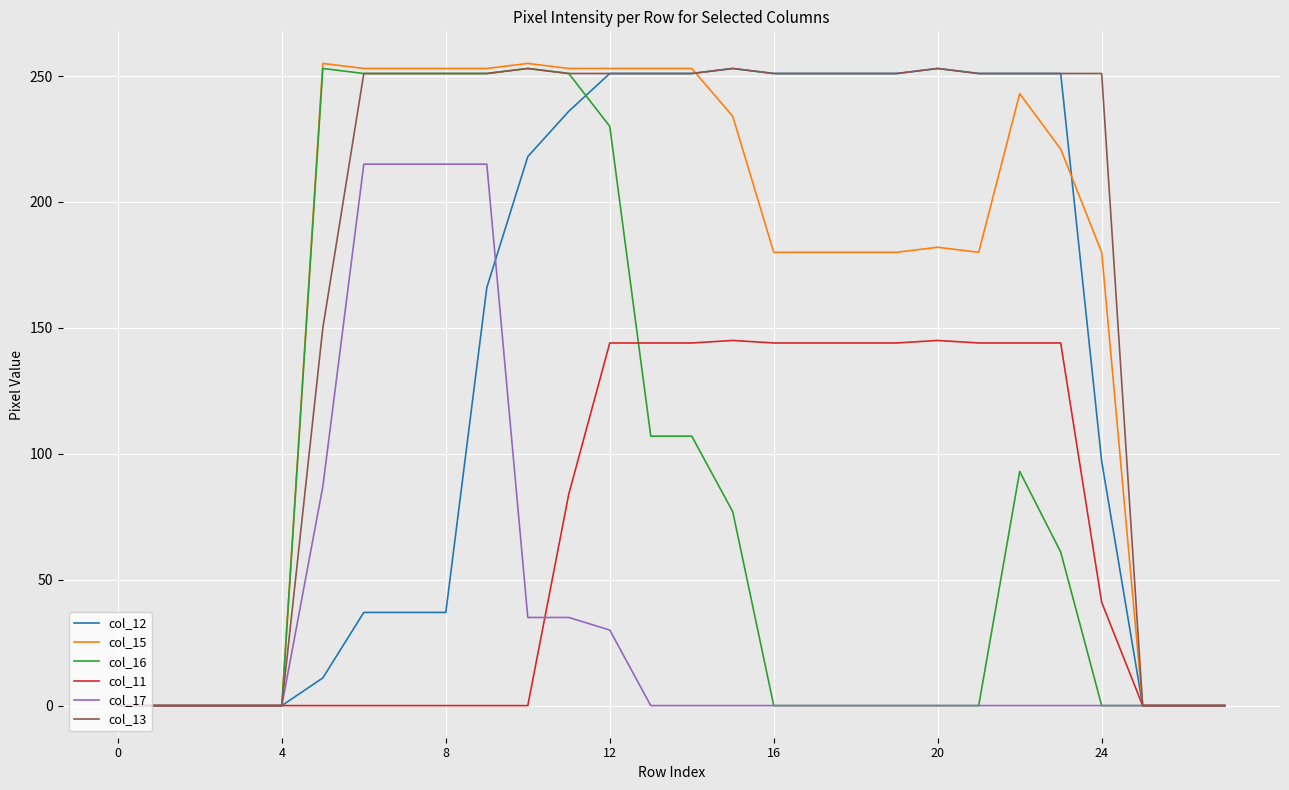

Which series has the largest total across all categories?

col_13